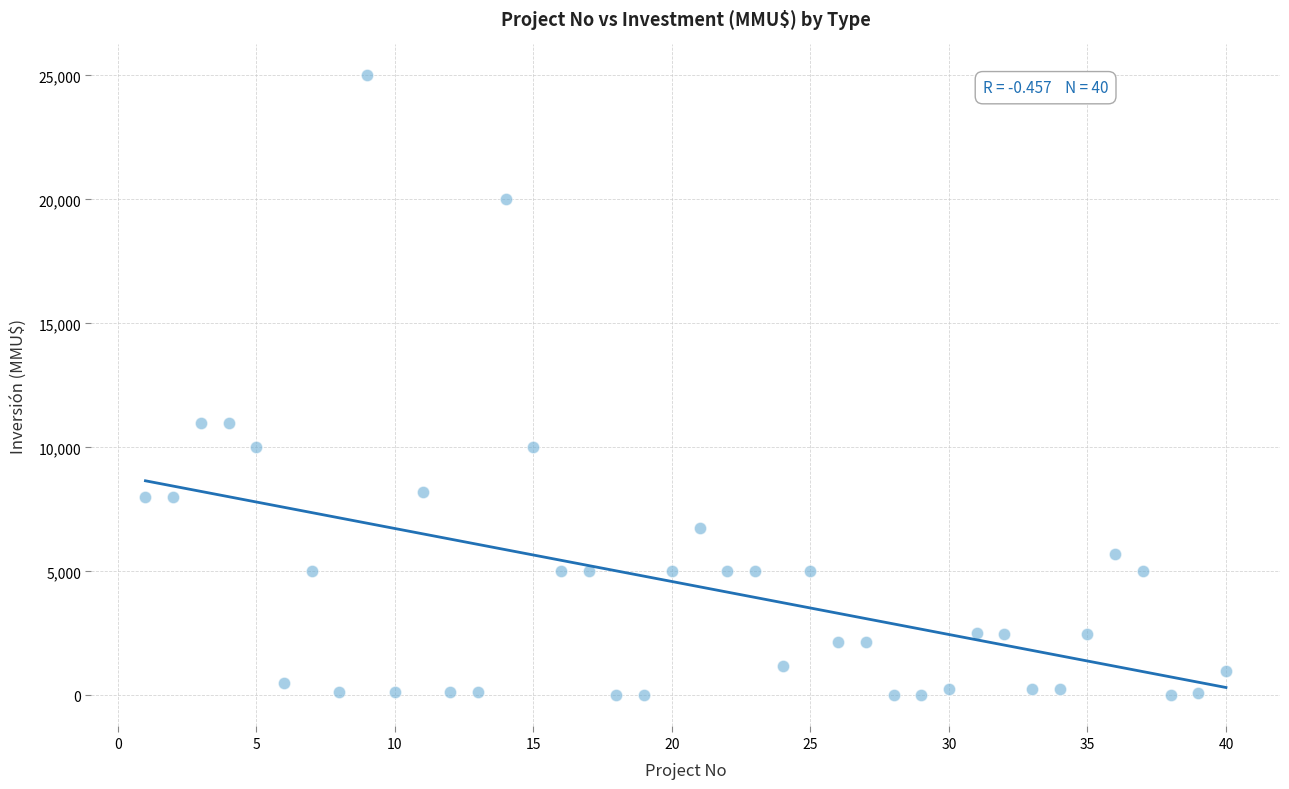

What is the range of Y values (max minus min)?

25000